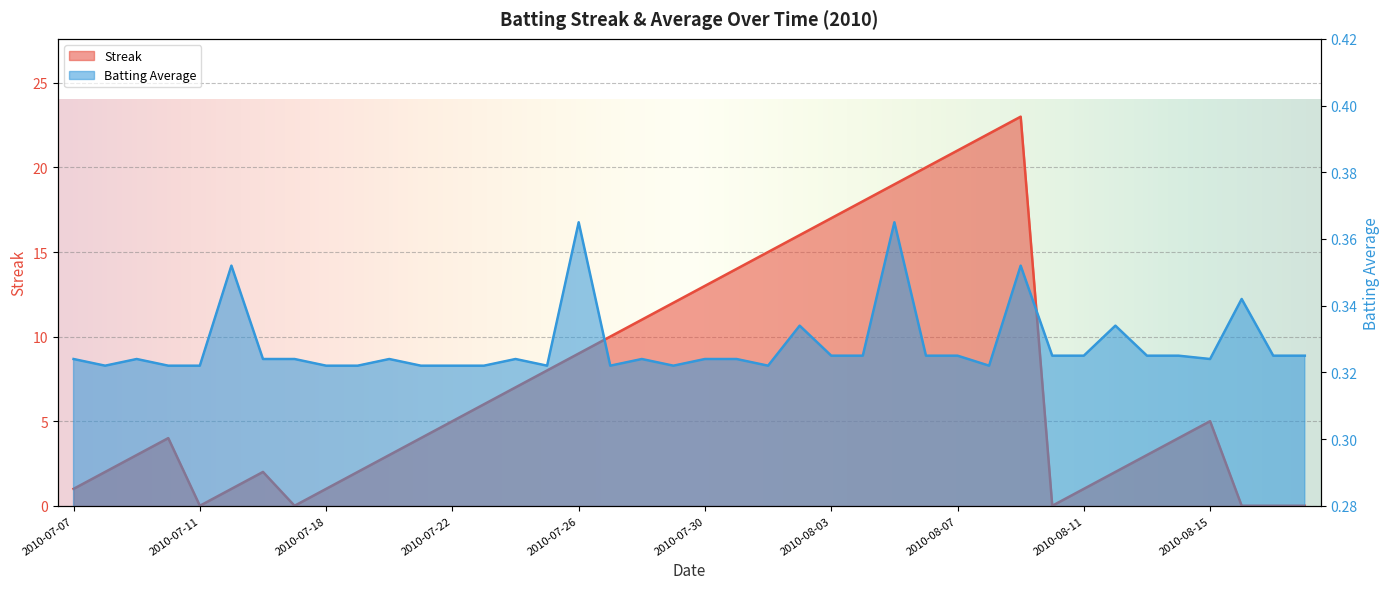

Which series has the largest total across all categories?

Streak